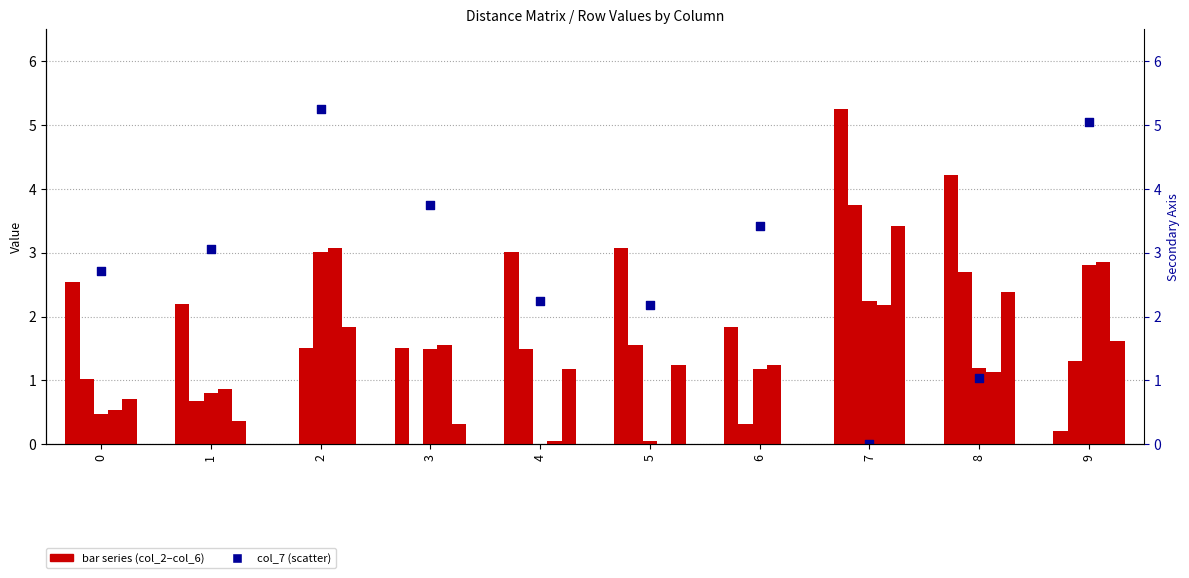

Which series has the largest Y range (max minus min)?

col_2